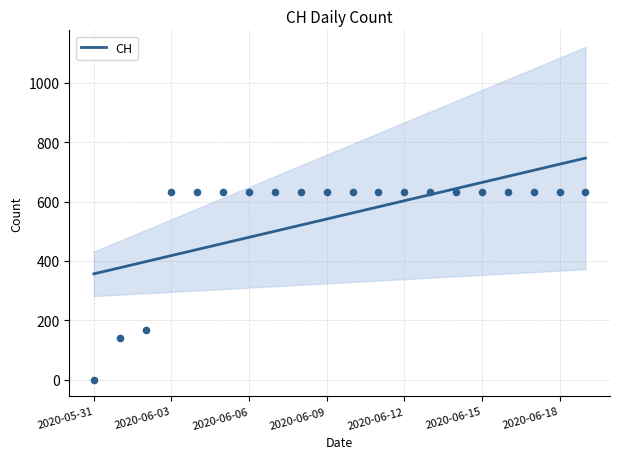

What is the maximum value for CH?

746.7